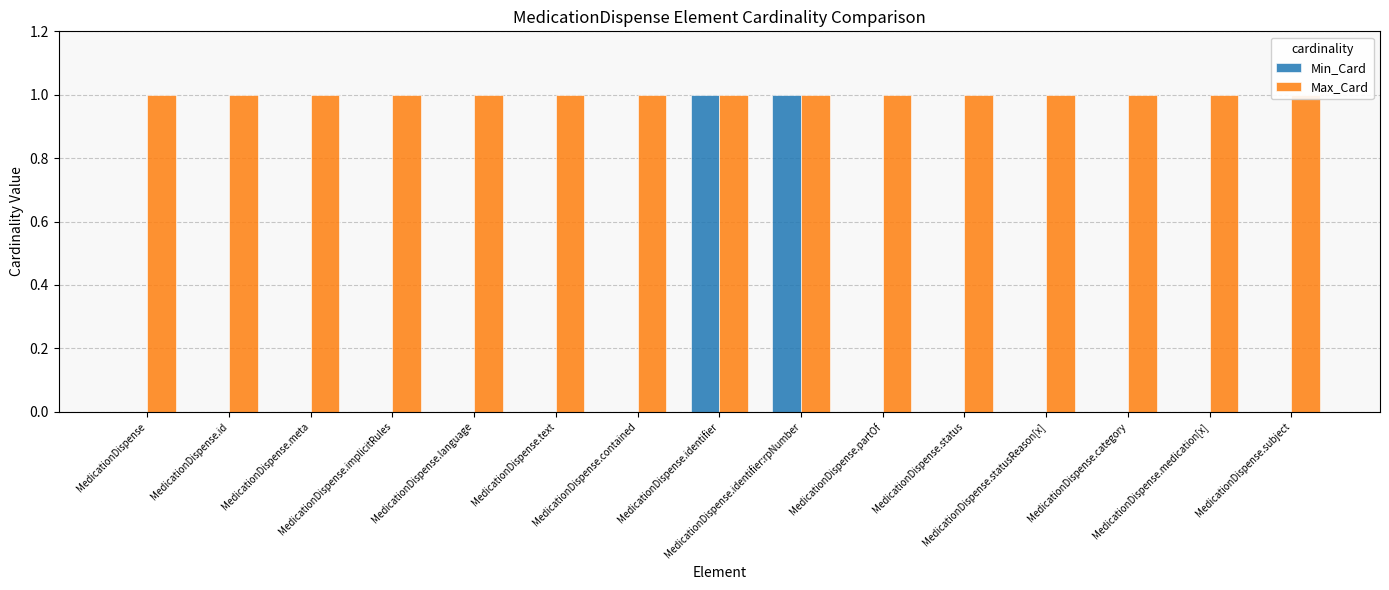

What position from the left is MedicationDispense.meta?

3